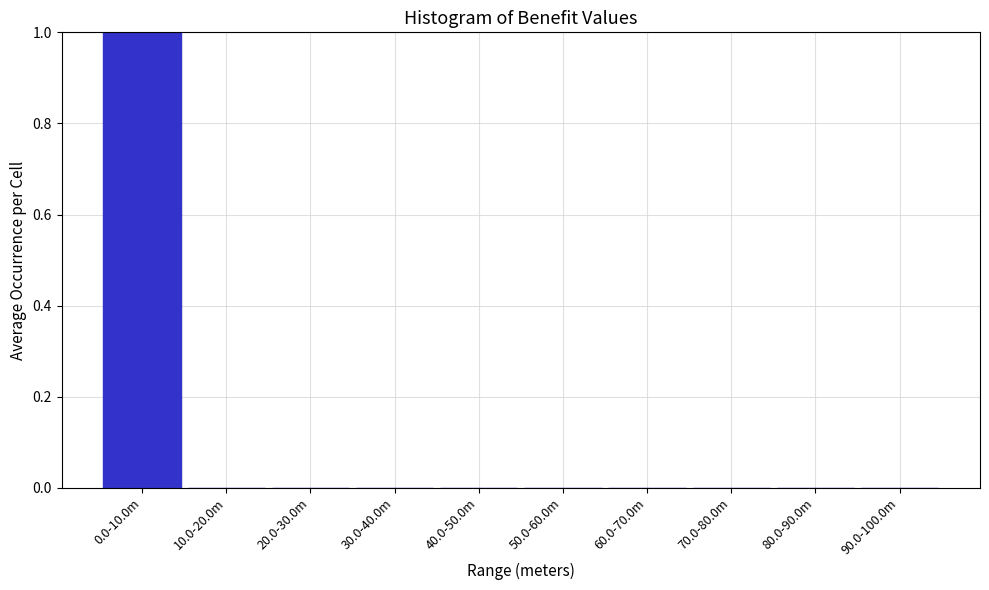

Reading right to left, transcribe all the data shown in this chart.

90.0-100.0m=0	80.0-90.0m=0	70.0-80.0m=0	60.0-70.0m=0	50.0-60.0m=0	40.0-50.0m=0	30.0-40.0m=0	20.0-30.0m=0	10.0-20.0m=0	0.0-10.0m=1